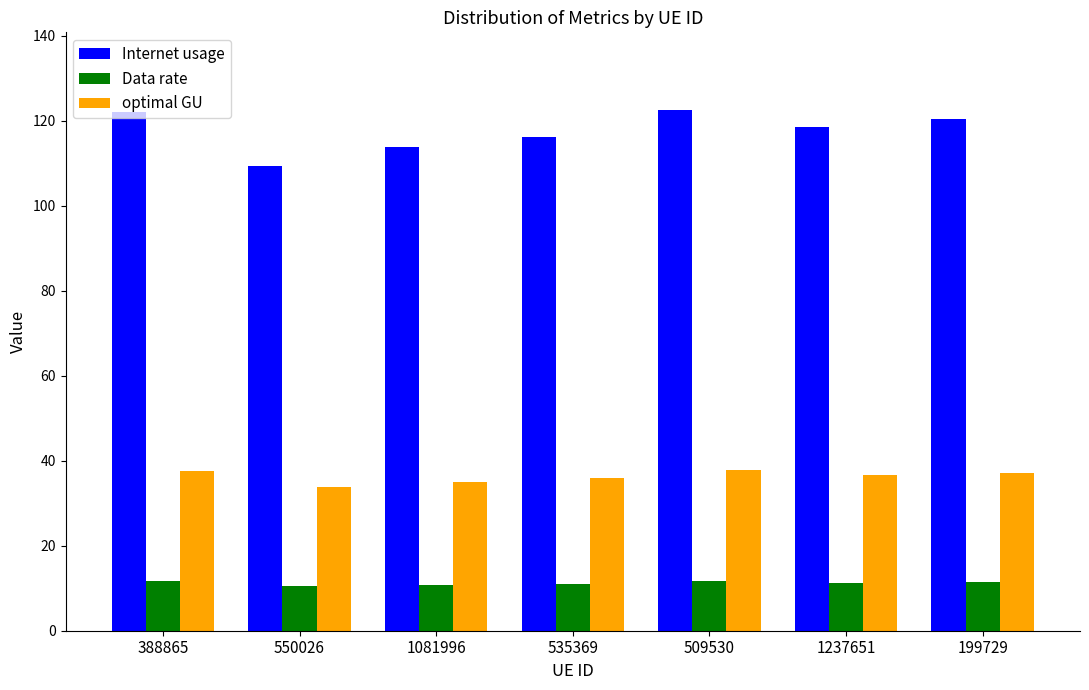

What is the difference between the maximum and minimum values in the optimal GU series?

4.0